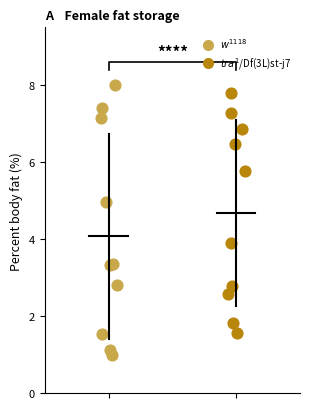

Which series contains the highest Y value?

$w^{1118}$